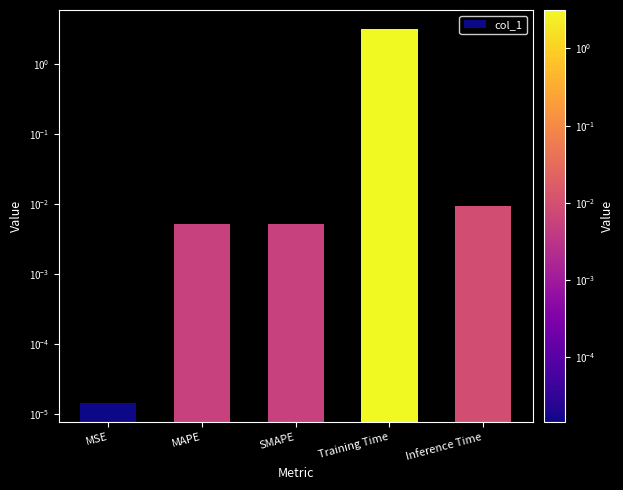

What is the value of the 4th bar from the left?

3.2